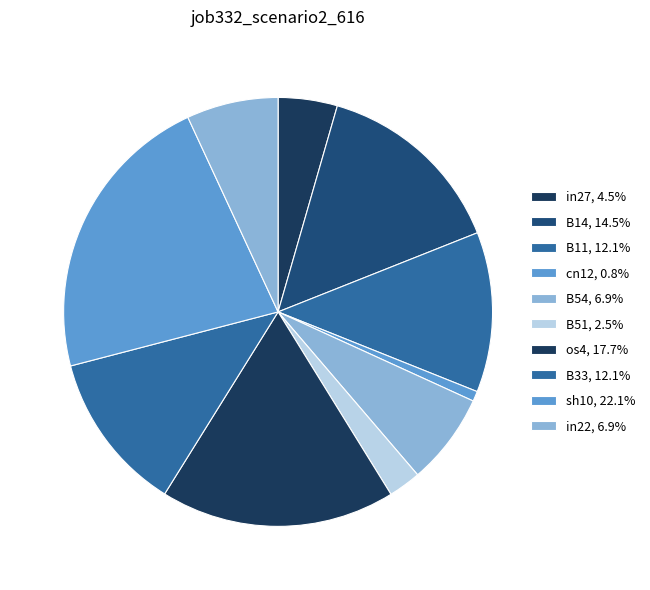

True or false: B14 accounts for 24% of the total.

False